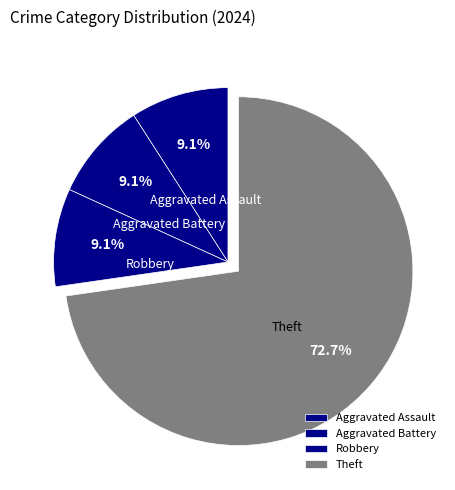

What is the ratio of the value at Aggravated Battery to the value at Aggravated Assault?

1.0